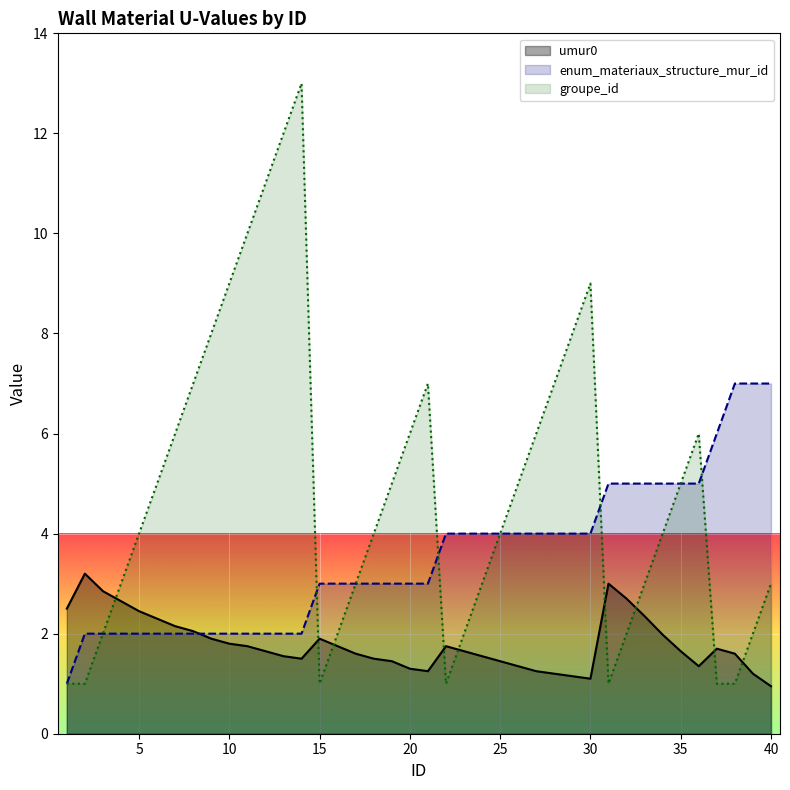

How many values in the enum_materiaux_structure_mur_id series exceed 3?

19